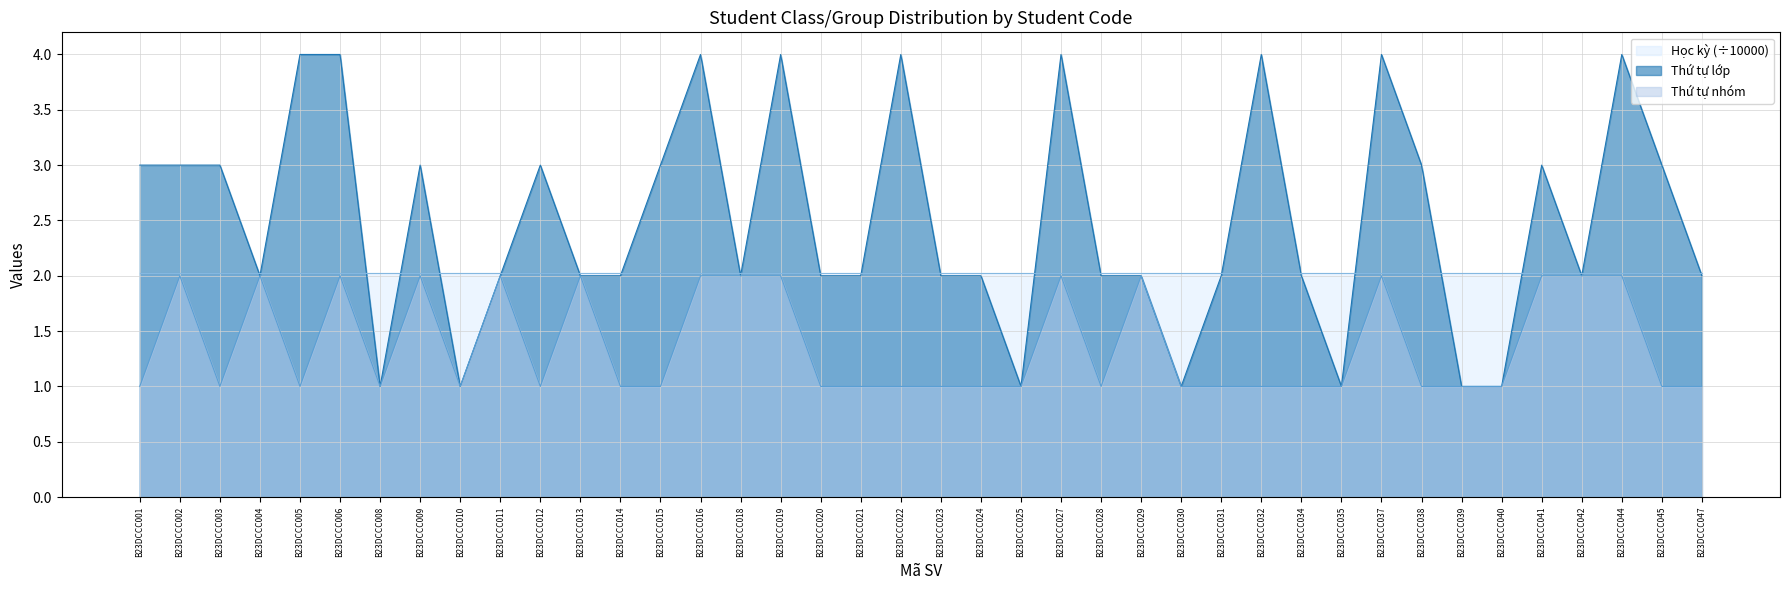

Is it true that Thứ tự nhóm equals 1 at B23DCCC035?

True